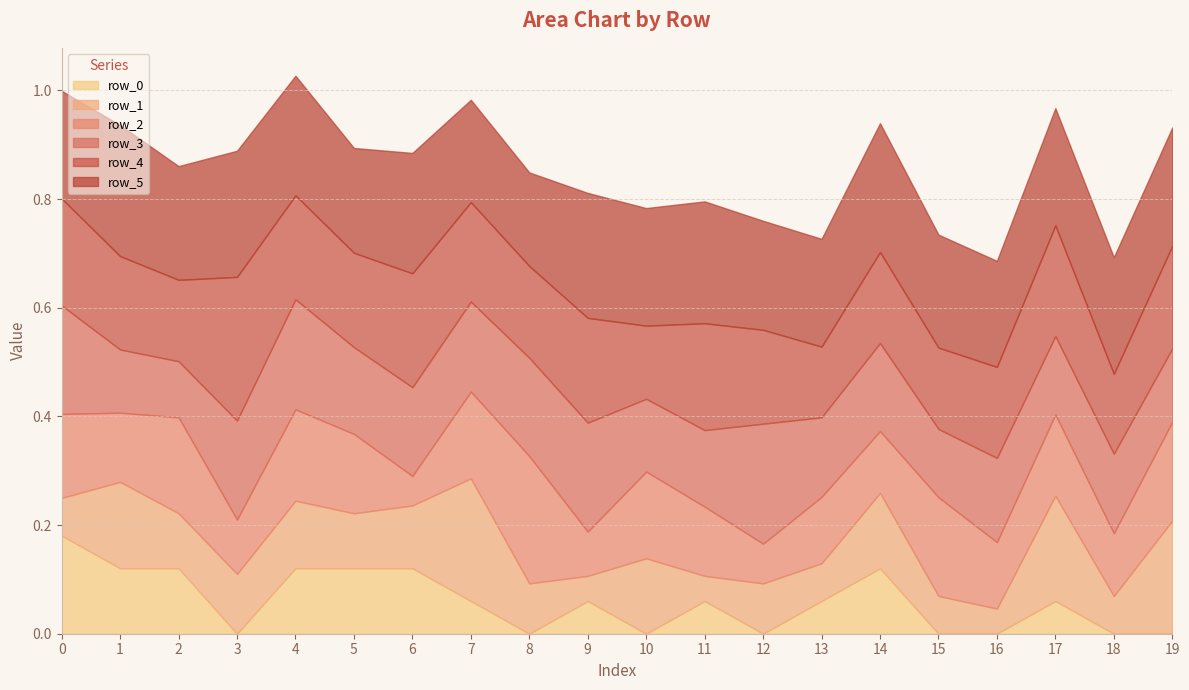

What is the total value across all series at 6?

0.9